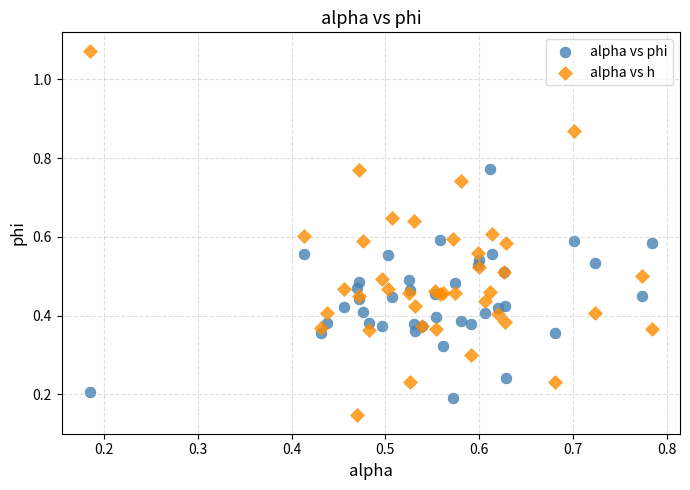

Which series contains the lowest Y value?

alpha vs h